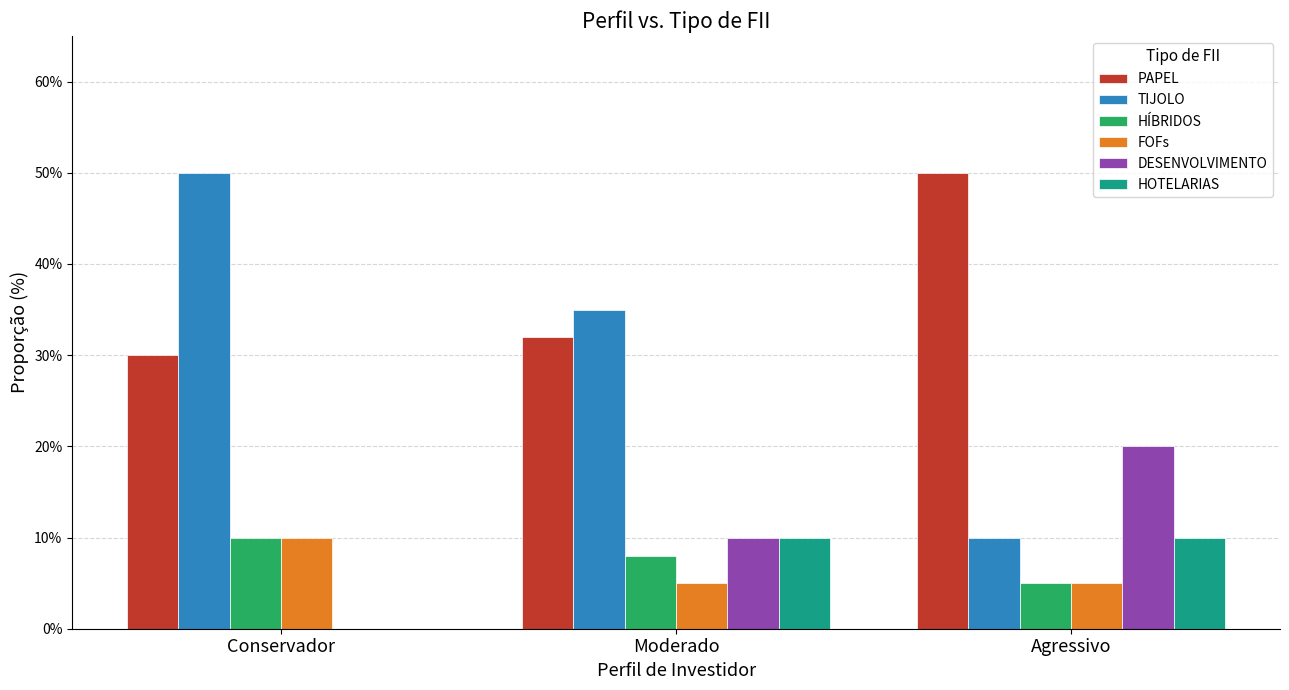

Does the chart contain stacked bars?

No